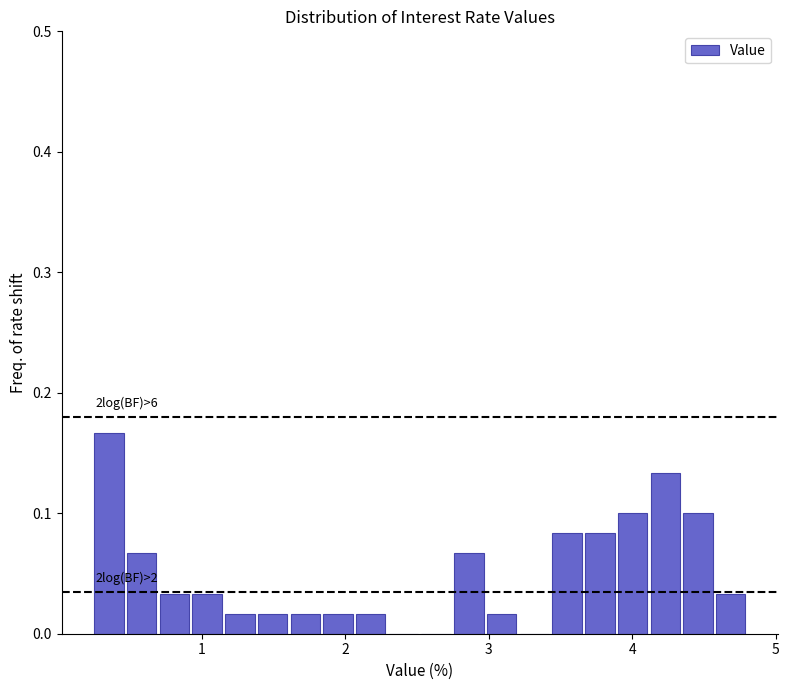

Read against the x-axis, roughly where is the centre of the tallest bar?

0.4